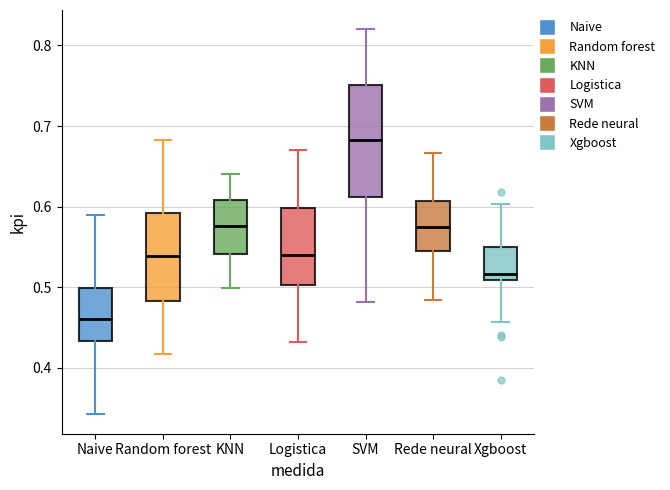

Reading left to right, read every box against the y-axis: the position of its median line, the range the box covers, and the ends of its whiskers. The values are not printed on the chart, so give them approximately, as read against the axis.

Naive: median 0.46, box 0.43 to 0.50, whiskers 0.34 to 0.59
Random forest: median 0.54, box 0.48 to 0.59, whiskers 0.42 to 0.68
KNN: median 0.58, box 0.54 to 0.61, whiskers 0.50 to 0.64
Logistica: median 0.54, box 0.50 to 0.60, whiskers 0.43 to 0.67
SVM: median 0.68, box 0.61 to 0.75, whiskers 0.48 to 0.82
Rede neural: median 0.57, box 0.55 to 0.61, whiskers 0.48 to 0.67
Xgboost: median 0.52, box 0.51 to 0.55, whiskers 0.46 to 0.60